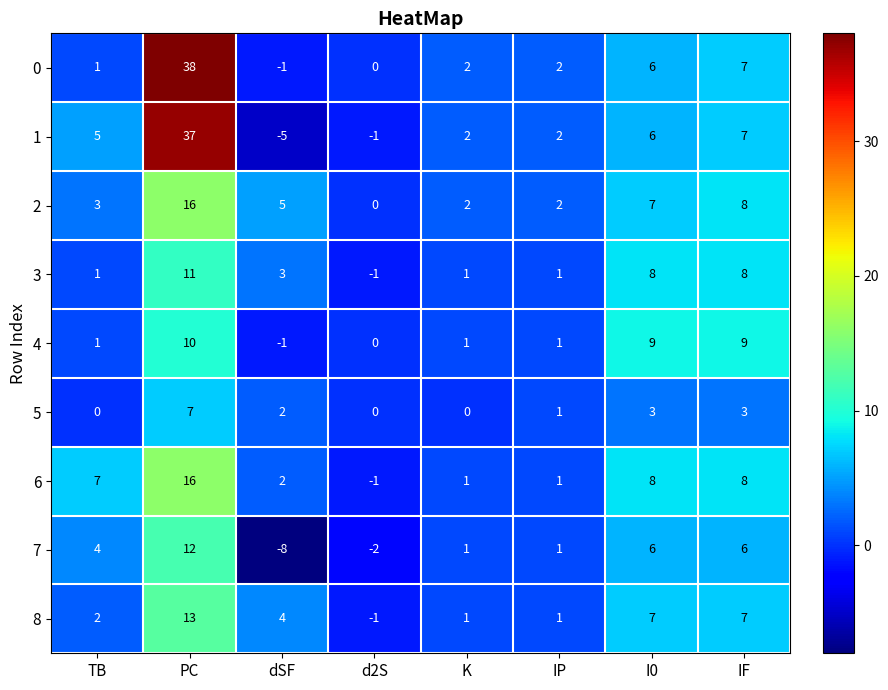

Count the number of categories in the chart.

8